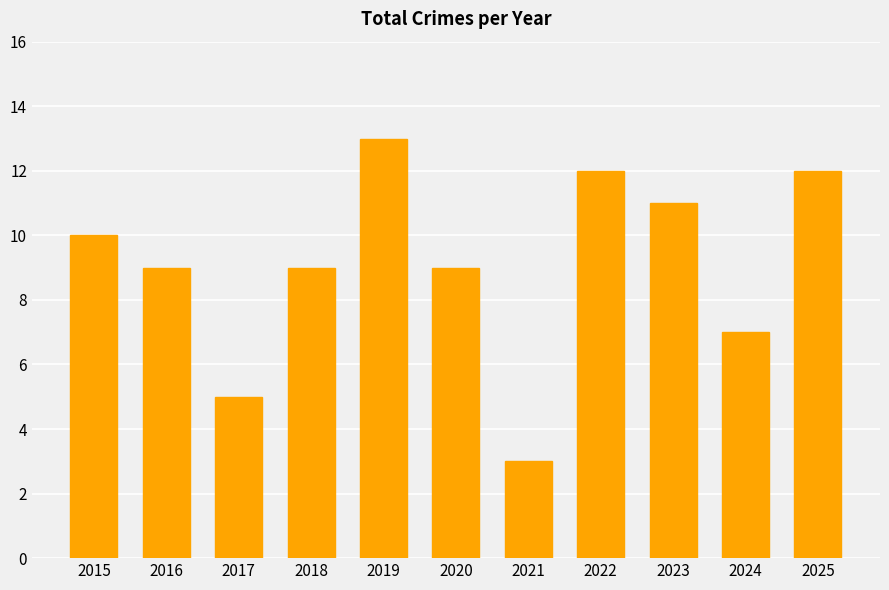

What is the difference between the second highest and minimum values?

9